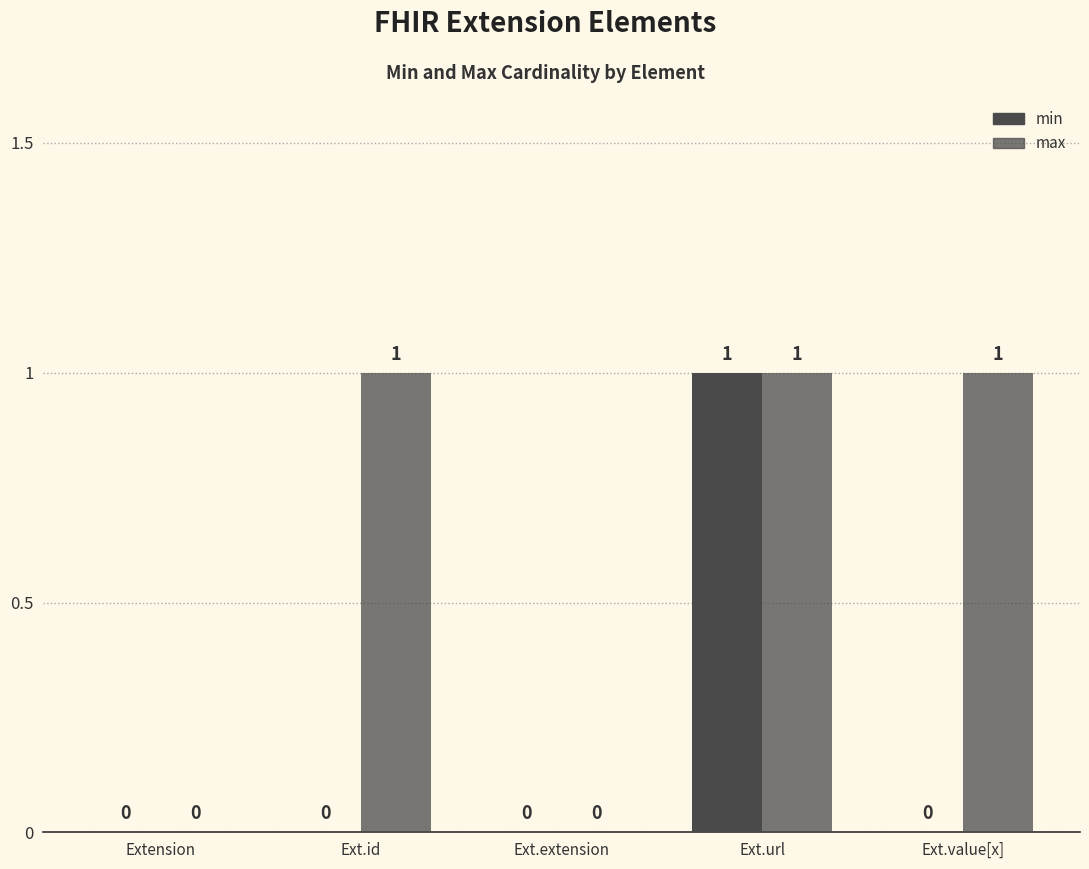

List the series in order of their peak value, lowest first.

min, max